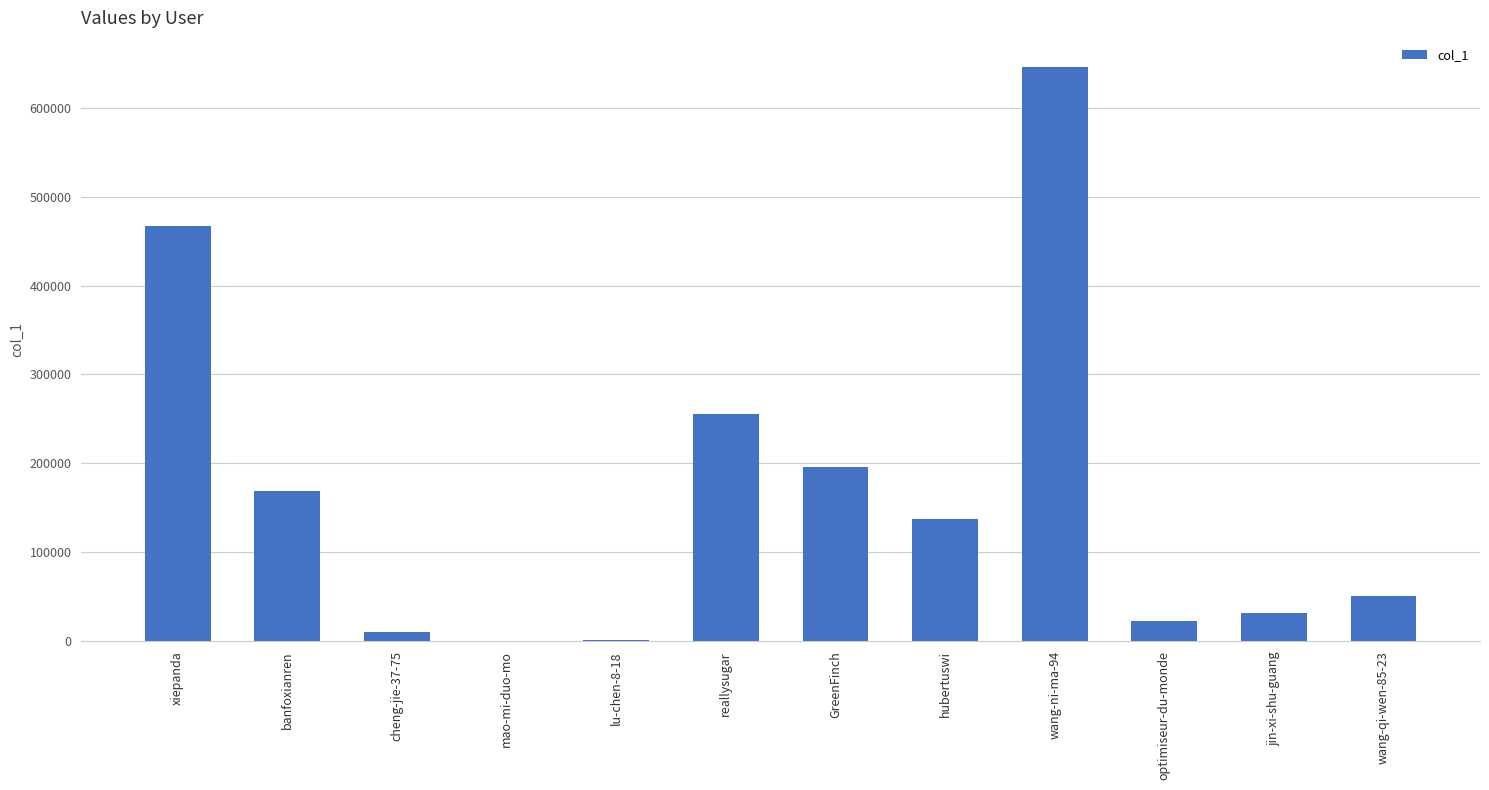

Where is the data nearest to the value 323069?

reallysugar